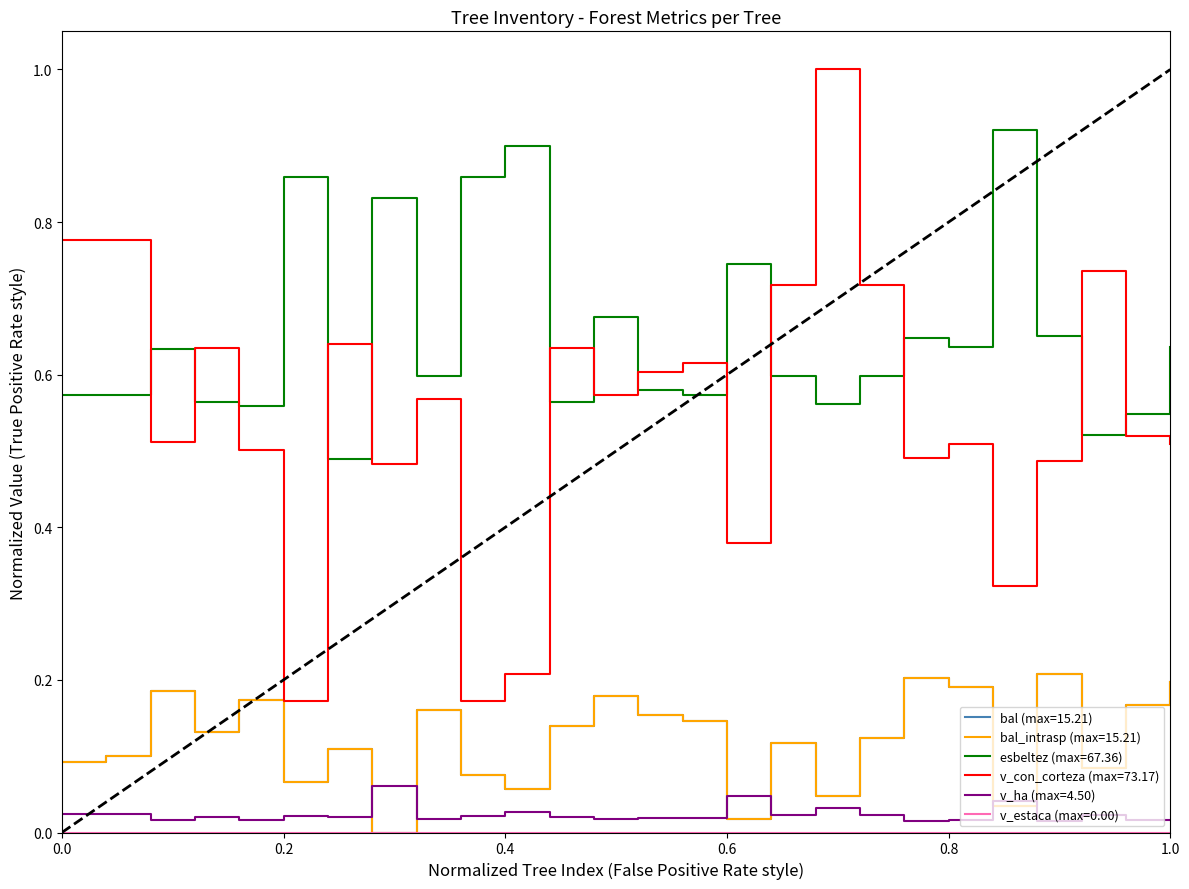

Does the chart display data point markers on the line(s)?

No